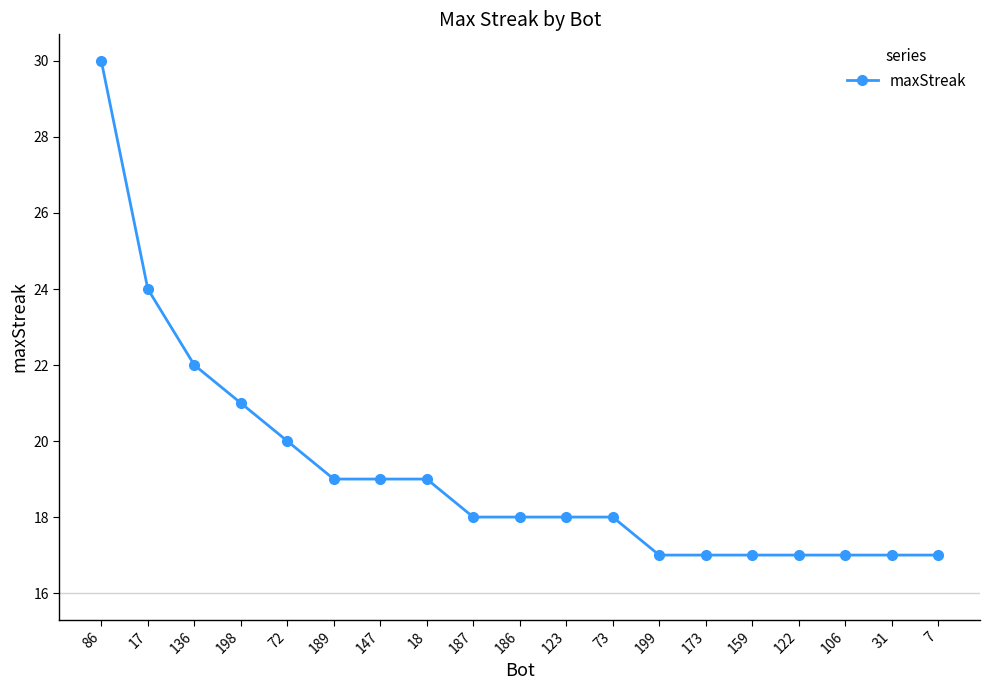

Is it true that the value at 106 is 17?

True